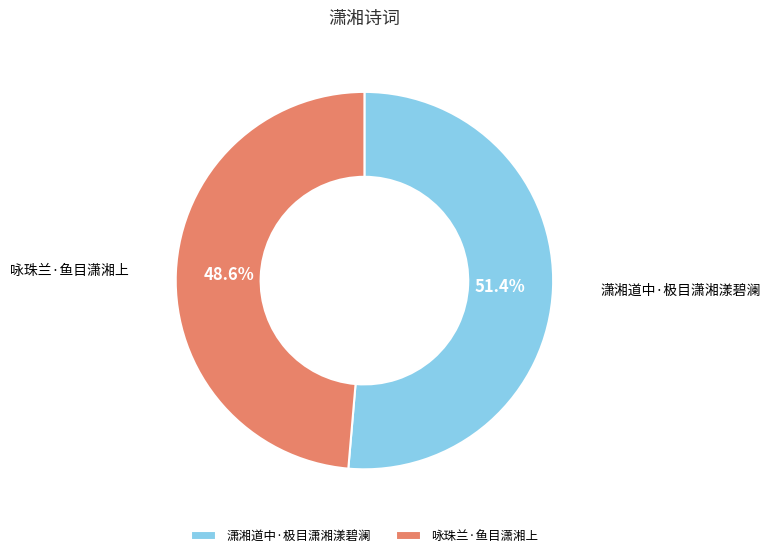

What portion of the pie excludes 潇湘道中·极目潇湘漾碧澜?

48.6%